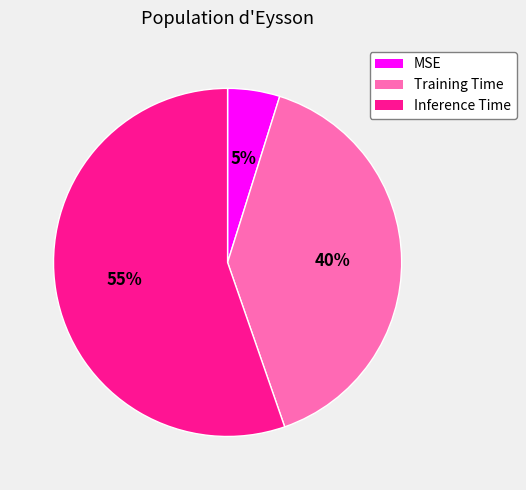

How many slices are in this pie chart?

3